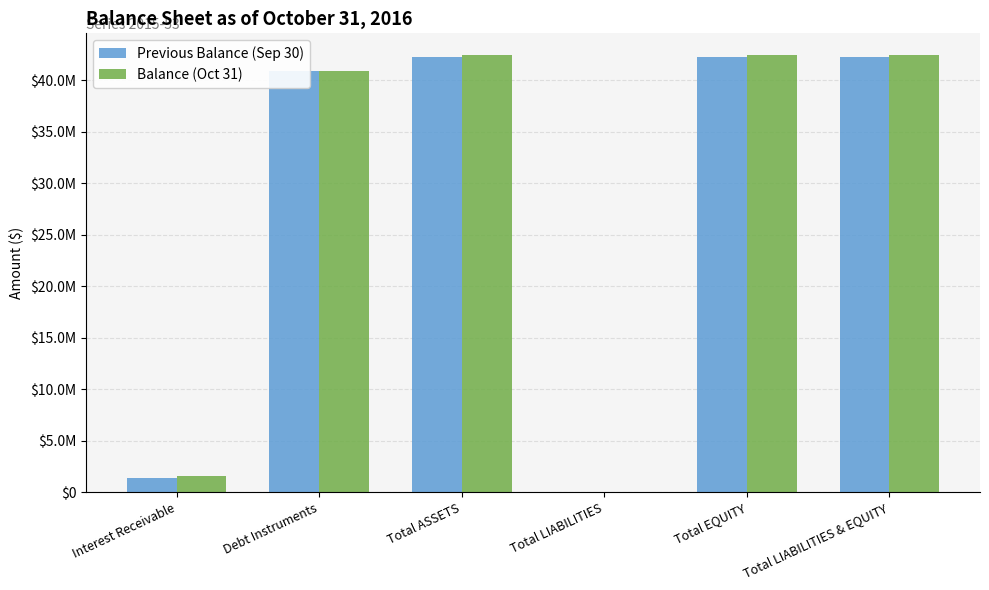

Reading left to right, list all the values displayed in this chart.

Previous Balance (Sep 30): 1419643.4	40832926.0	42252569.4	0.0	42252569.4	42252569.4
Balance (Oct 31): 1575703.5	40832926.0	42408629.5	0.0	42408629.5	42408629.5